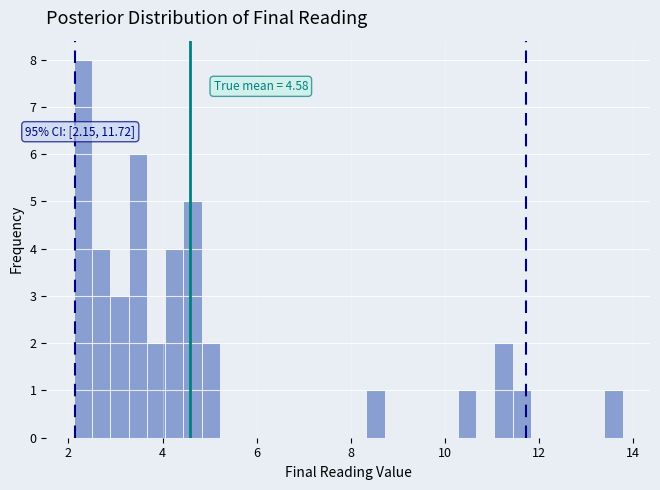

Read against the x-axis, roughly where is the centre of the tallest bar?

2.4